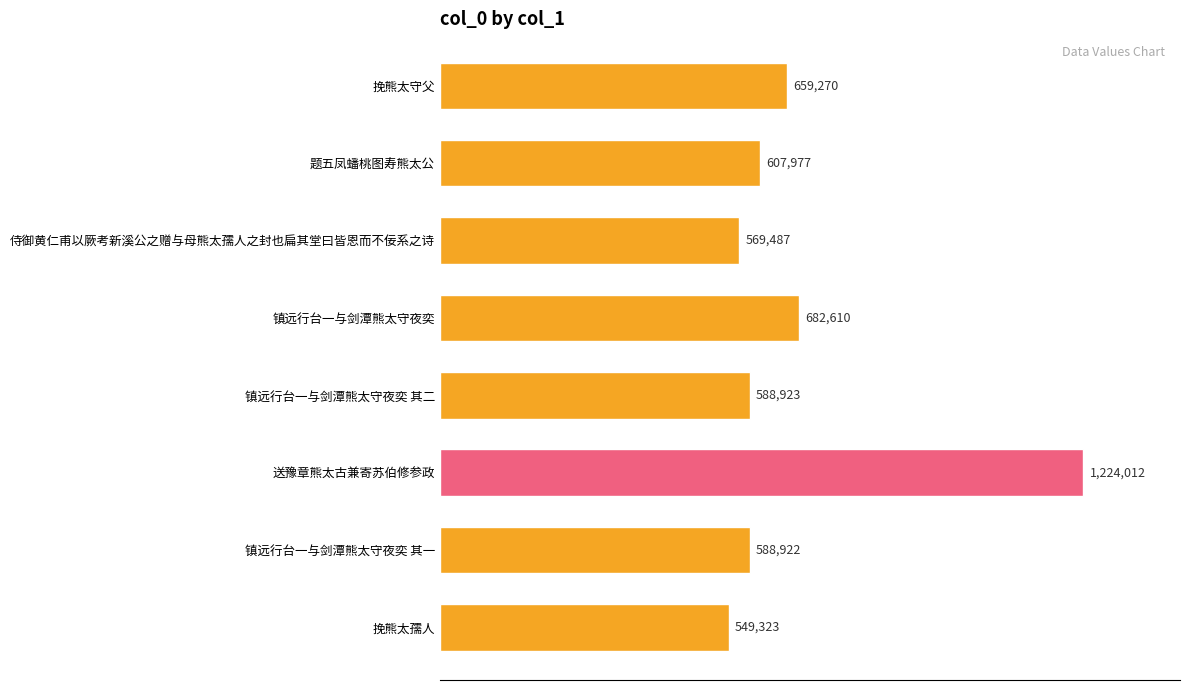

Are the bars grouped side by side (vs. stacked)?

No